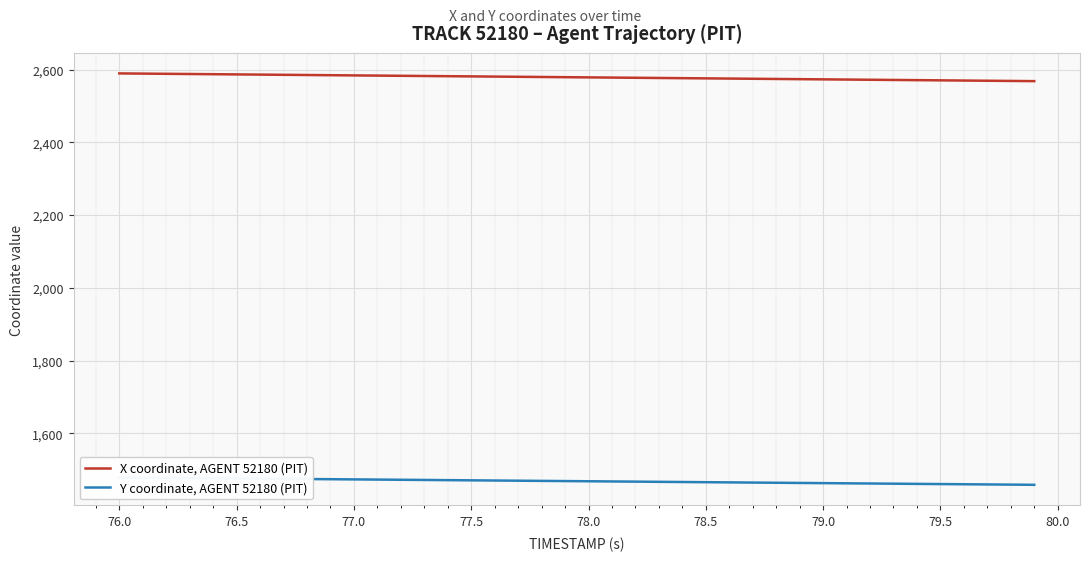

What is the highest value of the X coordinate, AGENT 52180 (PIT) series?

2589.7